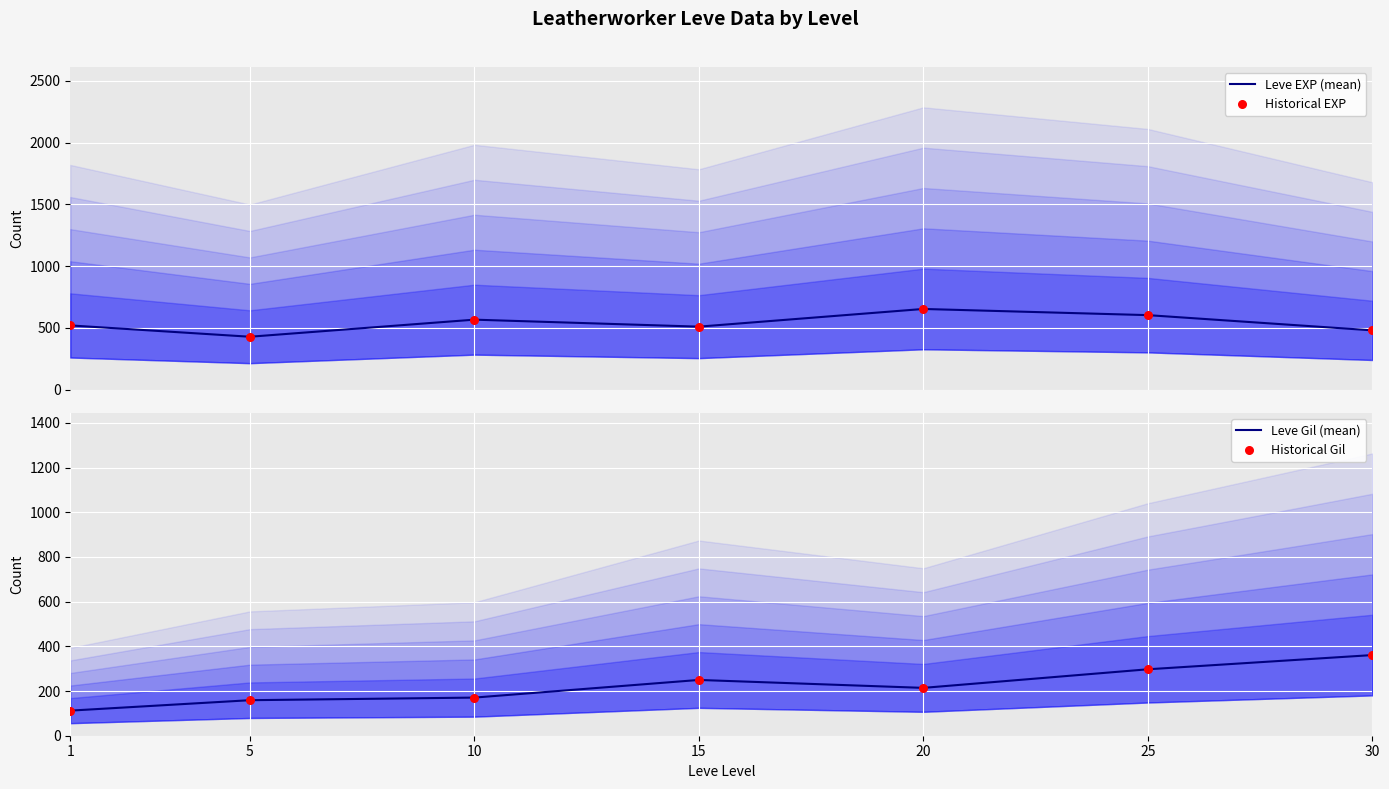

Which series contains the highest Y value?

Leve EXP (mean)